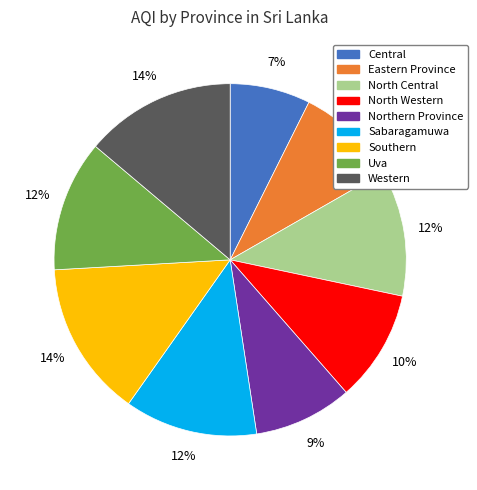

To the nearest percent, what is the average slice percentage?

11%